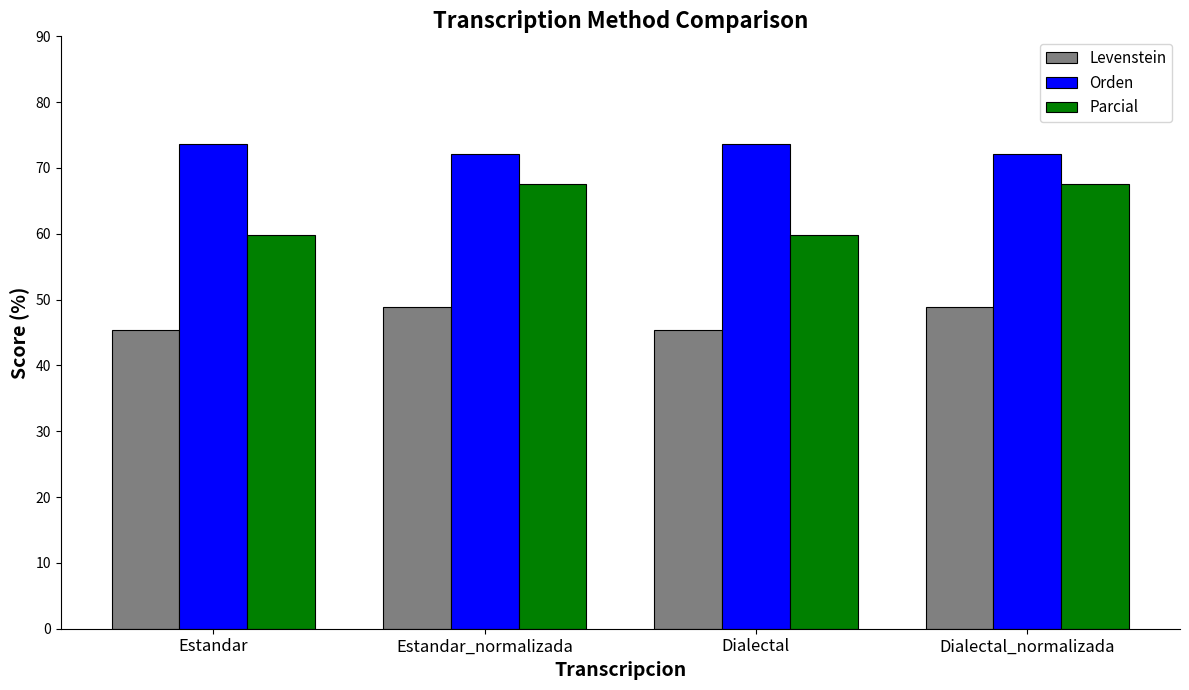

Which series changed the most between Dialectal and Dialectal_normalizada?

Parcial